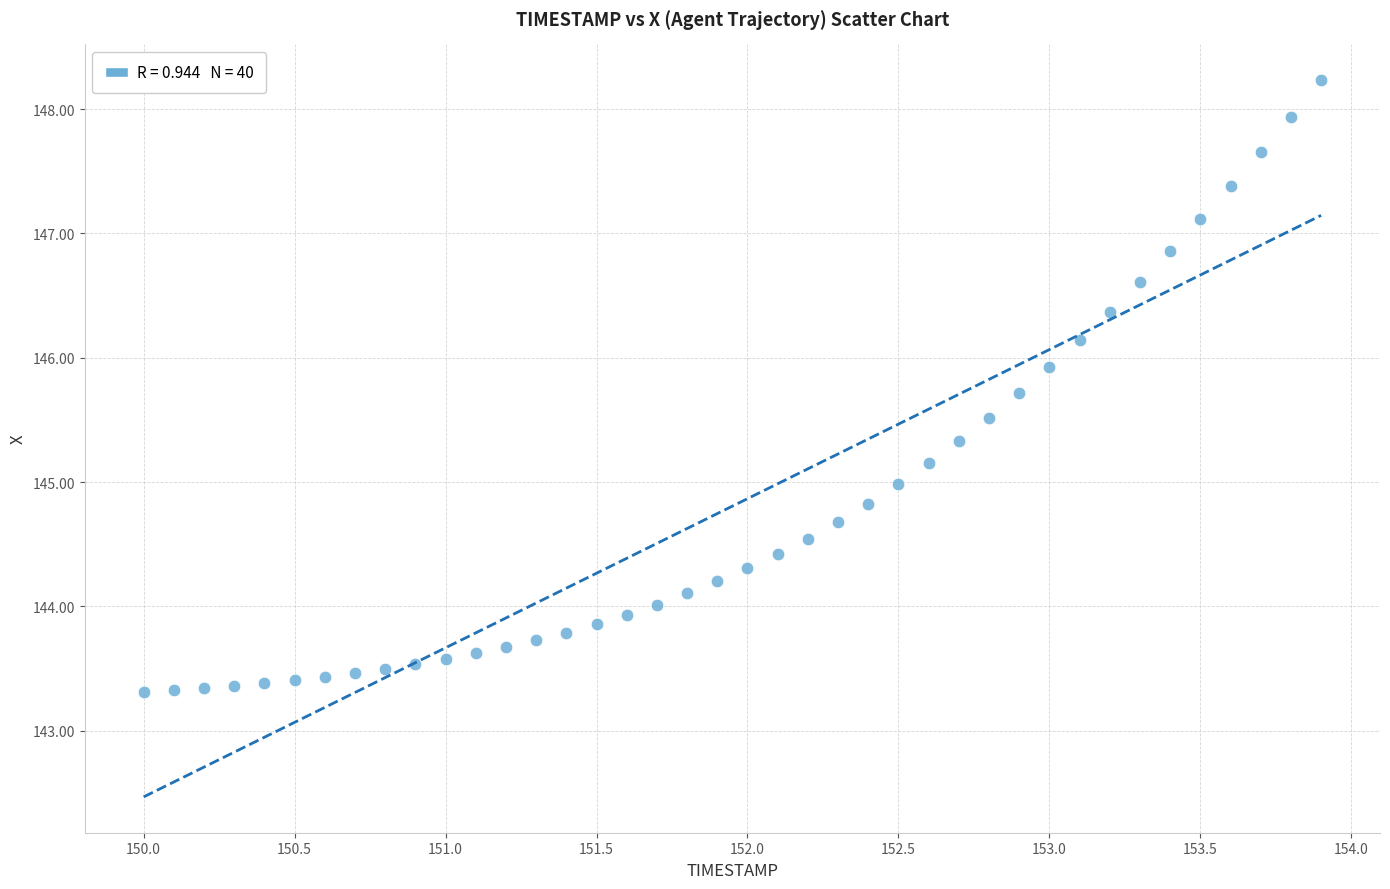

What is the range of Y values (max minus min)?

4.9